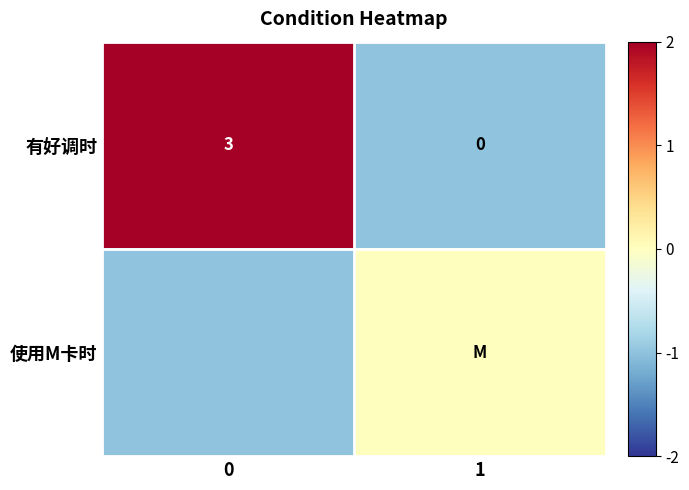

What is the minimum value for row_1?

-1